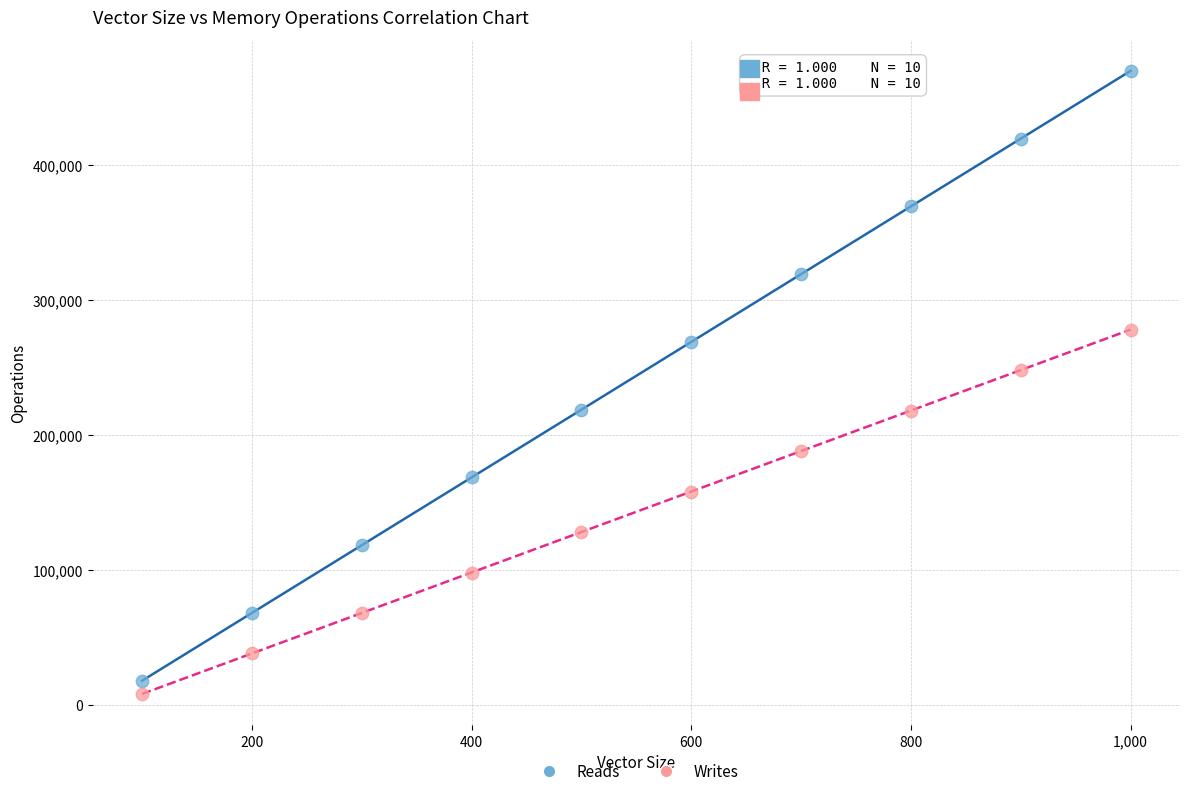

Across all series, what Y value is closest to 238796?

247947